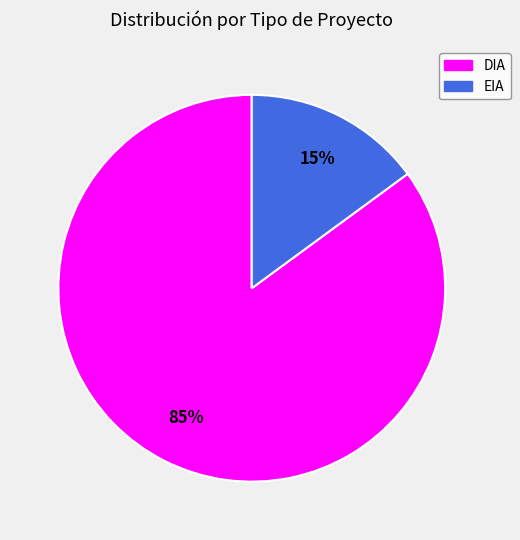

Is the sum of EIA and DIA greater than half?

Yes